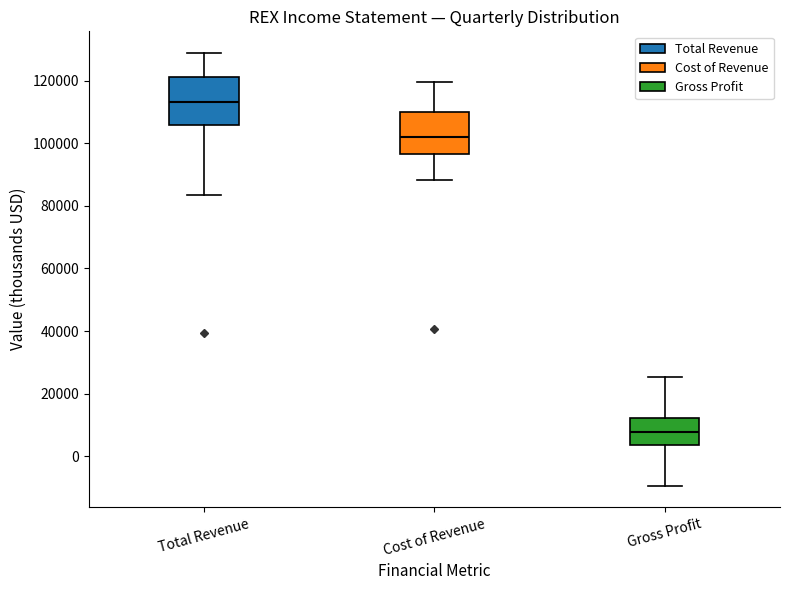

Which box's median line is the highest?

Total Revenue